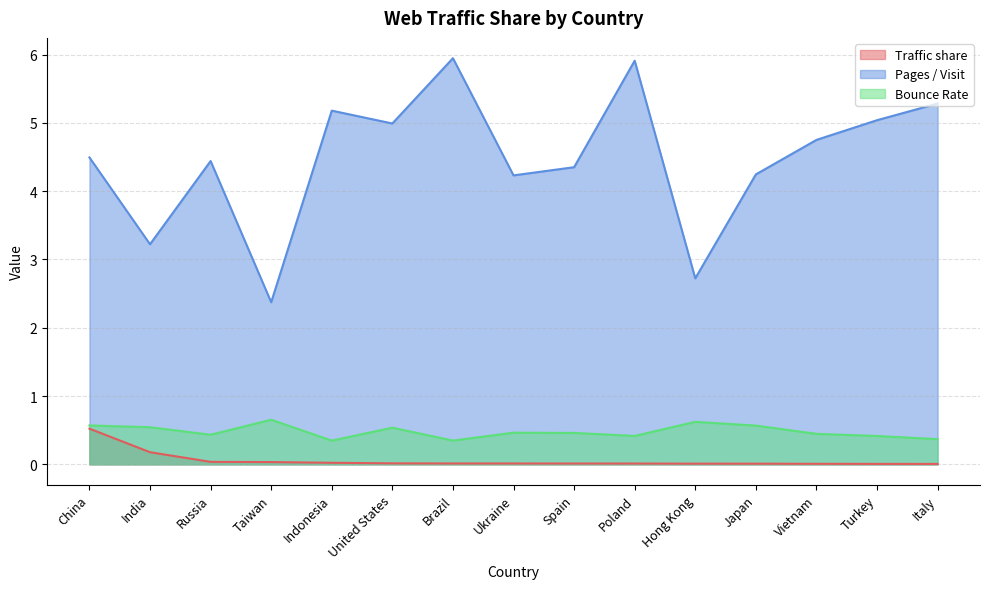

True or false: Bounce Rate and Pages / Visit cross at least once.

False